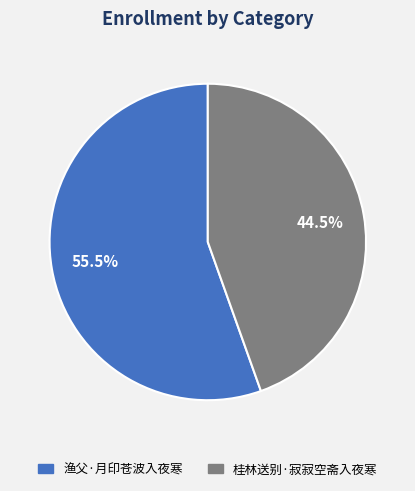

How many slices are in this pie chart?

2